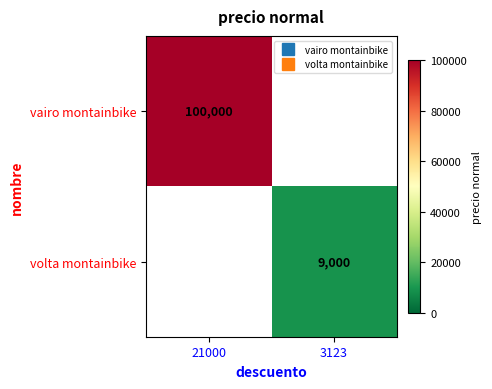

Which category has the highest value across all series?

21000